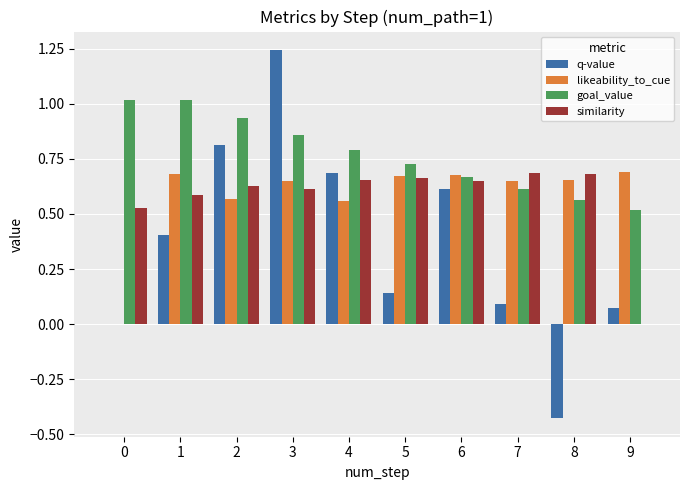

The q-value series shows 0.1 at 9. True or false?

True